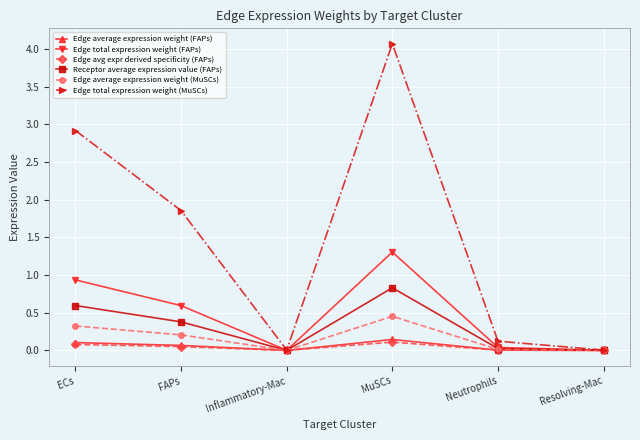

How many lines are shown in the chart?

6